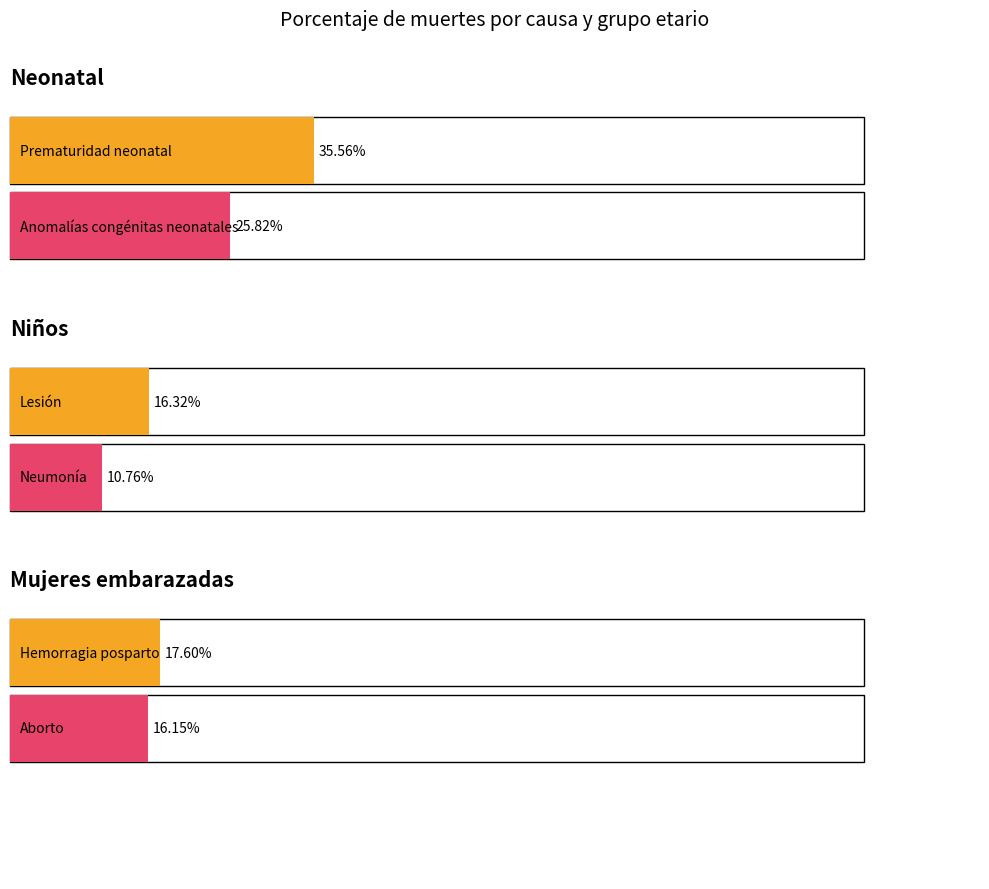

What are all the series names shown in the legend?

Neonatal, Niños, Mujeres embarazadas